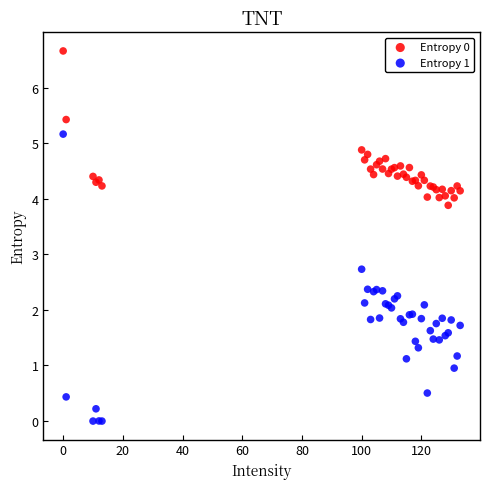

What is the X range (max minus min) for the scatter plot?

133.0